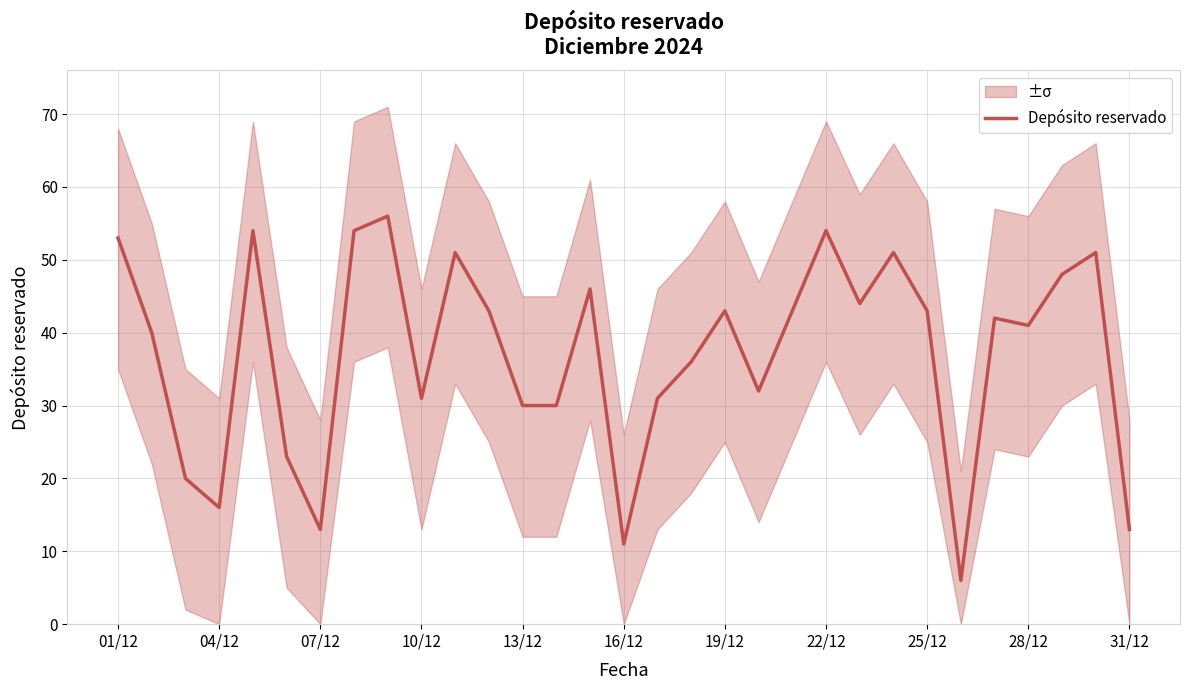

Count the number of categories in the chart.

31